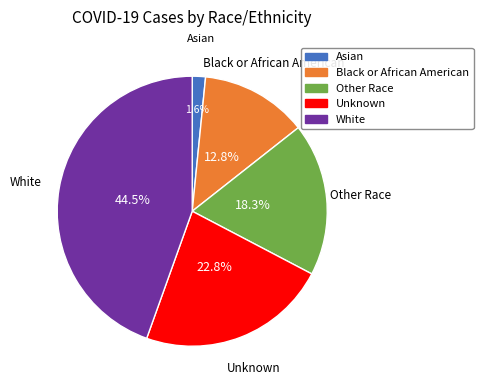

Does Black or African American account for over 50% of the chart?

No